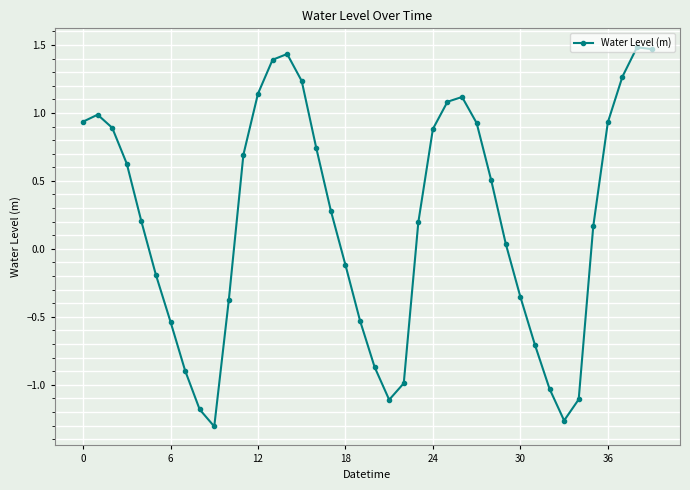

What is the difference between the second highest and second lowest values?

2.7